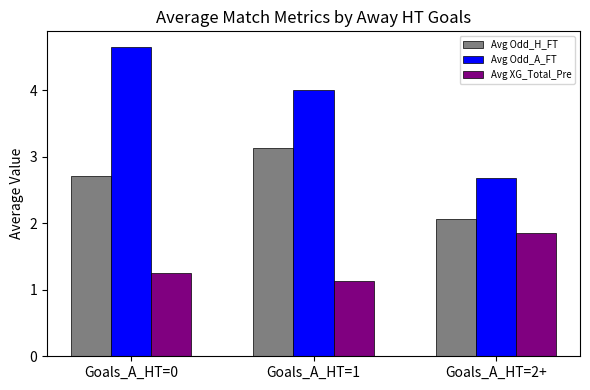

Which category has the highest value across all series?

Goals_A_HT=0